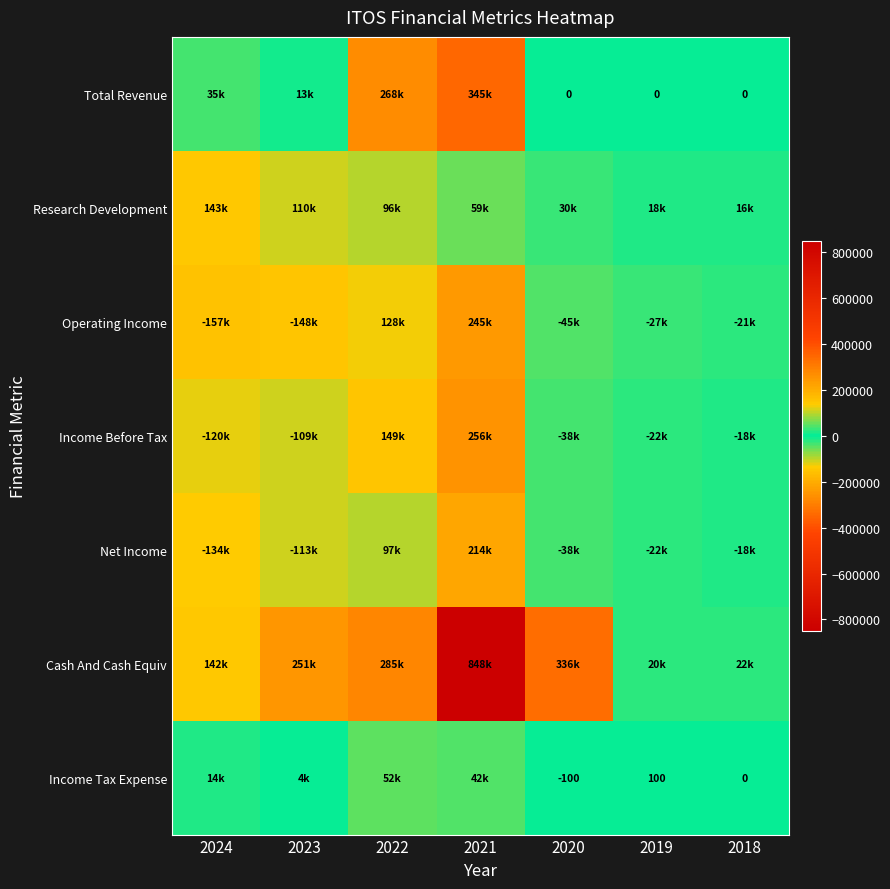

What is the total value across all series at 2018?

-18400